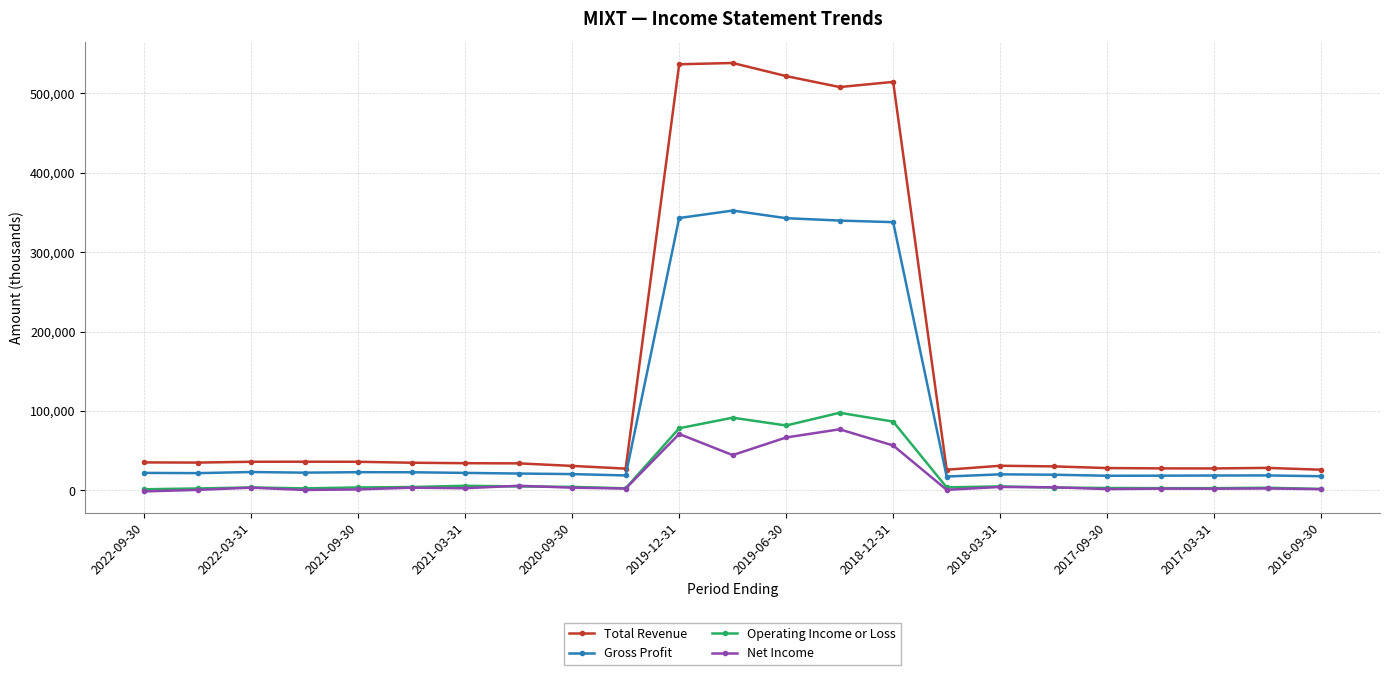

What is the difference between the maximum and minimum values in the Gross Profit series?

334900